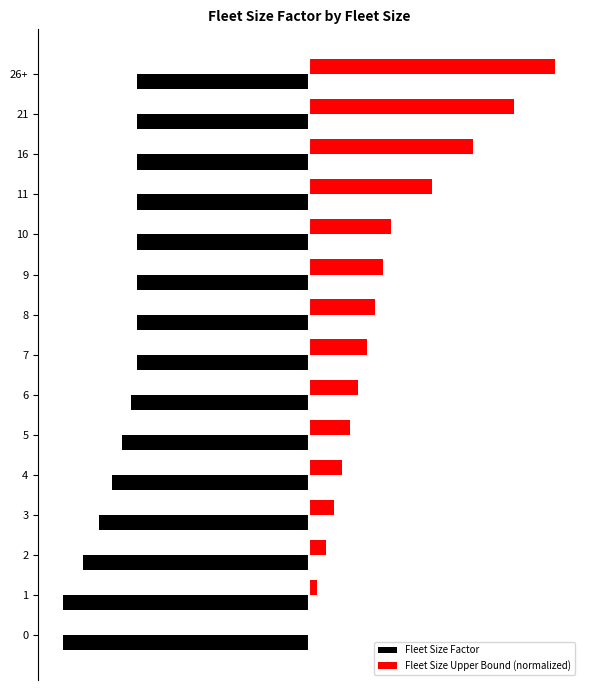

What is the average value of the Fleet Size Upper Bound (normalized) series?

0.3